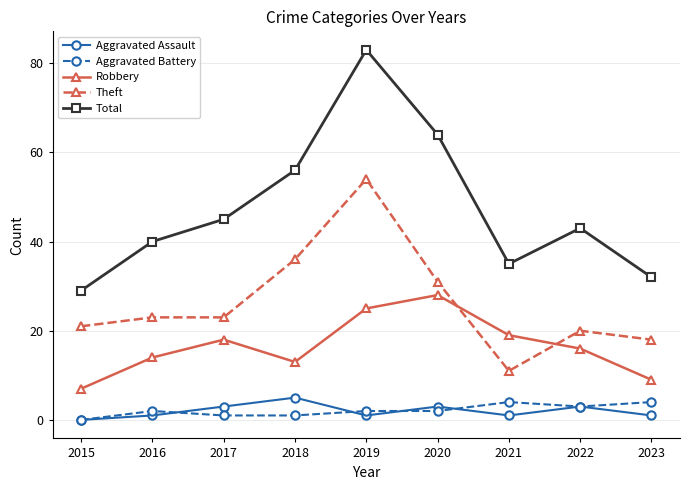

Reading right to left, what are all the values shown in this chart?

Aggravated Assault: 2023=1	2022=3	2021=1	2020=3	2019=1	2018=5	2017=3	2016=1	2015=0
Aggravated Battery: 2023=4	2022=3	2021=4	2020=2	2019=2	2018=1	2017=1	2016=2	2015=0
Robbery: 2023=9	2022=16	2021=19	2020=28	2019=25	2018=13	2017=18	2016=14	2015=7
Theft: 2023=18	2022=20	2021=11	2020=31	2019=54	2018=36	2017=23	2016=23	2015=21
Total: 2023=32	2022=43	2021=35	2020=64	2019=83	2018=56	2017=45	2016=40	2015=29